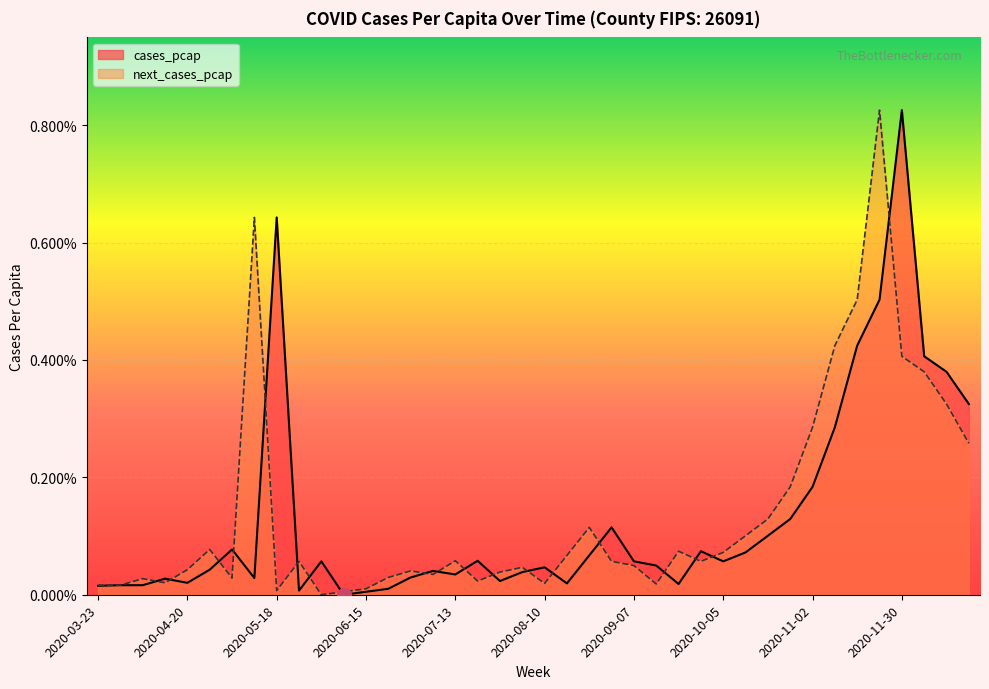

What are all the series names shown in the legend?

cases_pcap, next_cases_pcap